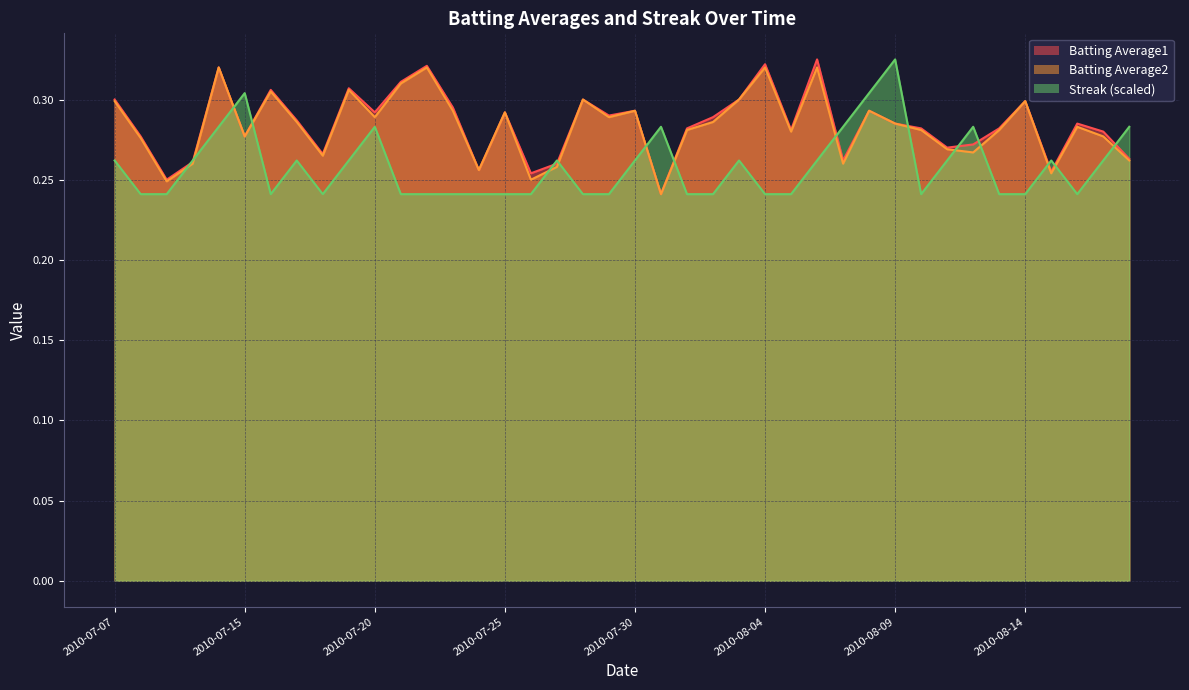

Which series changed the most between 2010-08-12 and 2010-08-15?

Streak